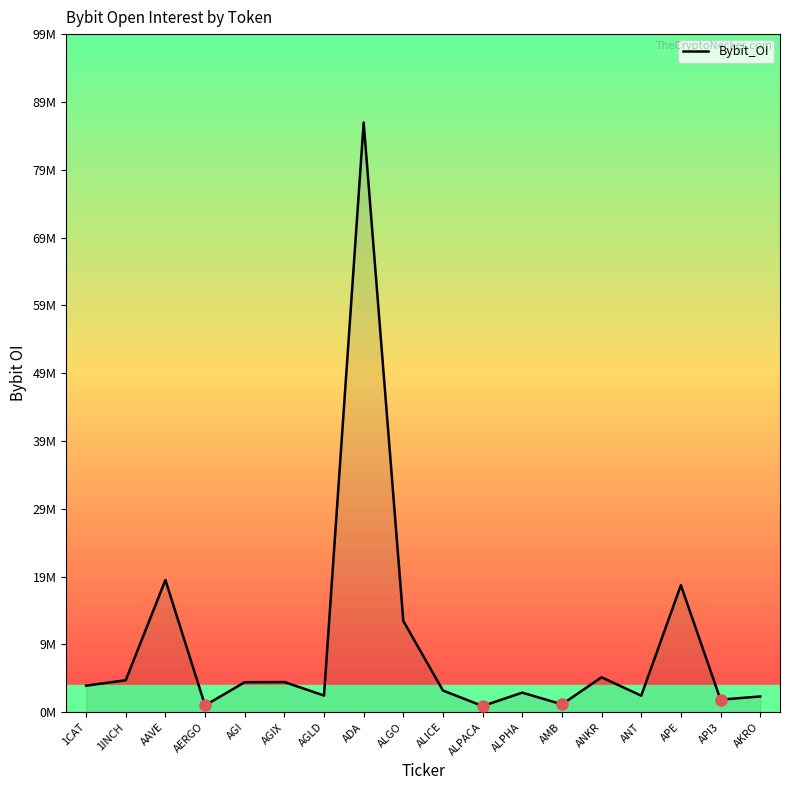

The chart shows a value of 7828074 at AAVE. True or false?

False